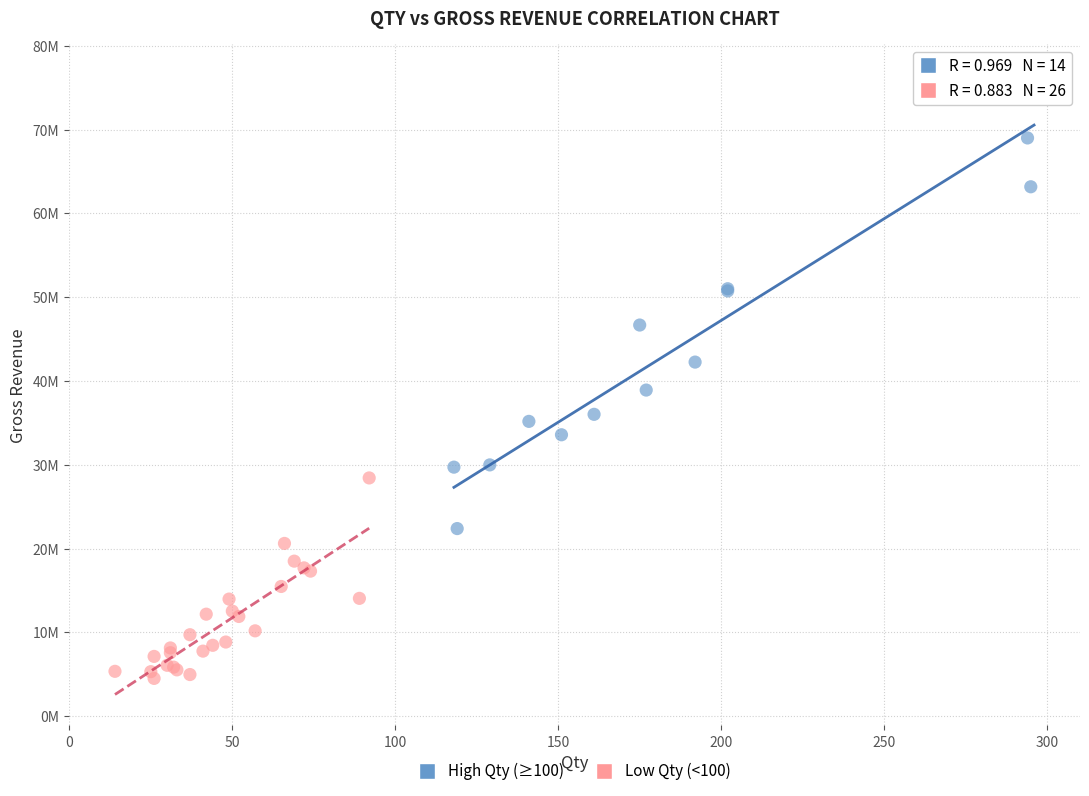

Which series reaches the maximum Y coordinate?

High Qty (≥100)